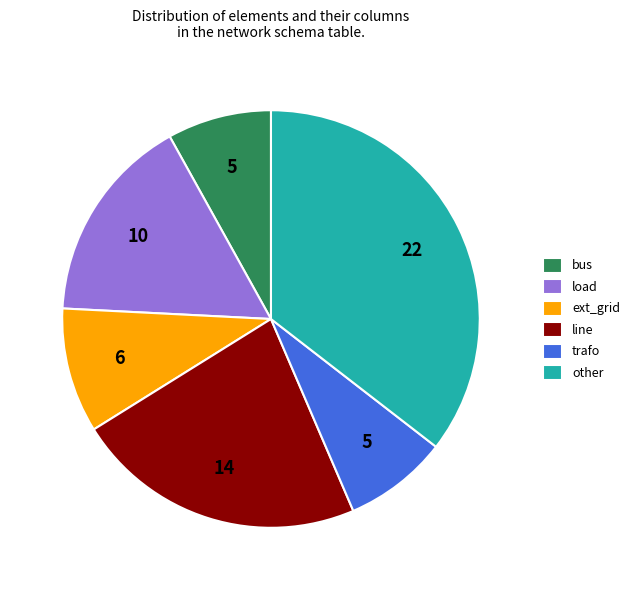

How many slices are in this pie chart?

6